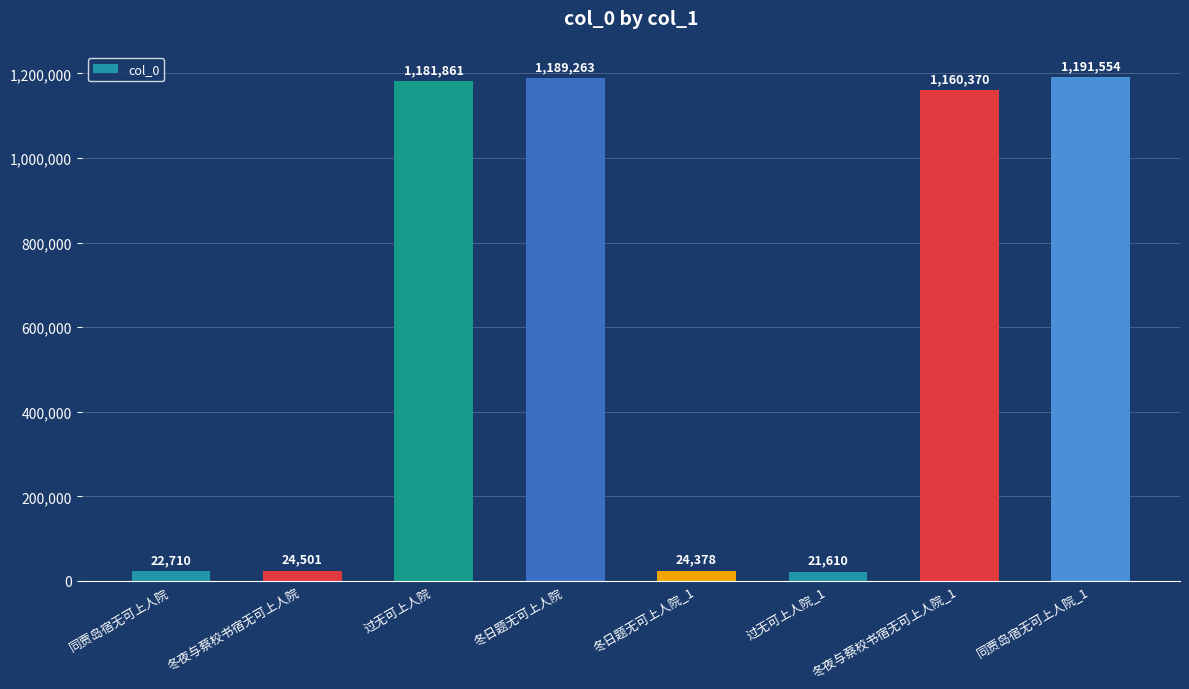

What is the difference between the values at 过无可上人院 and 冬夜与蔡校书宿无可上人院?

1157360